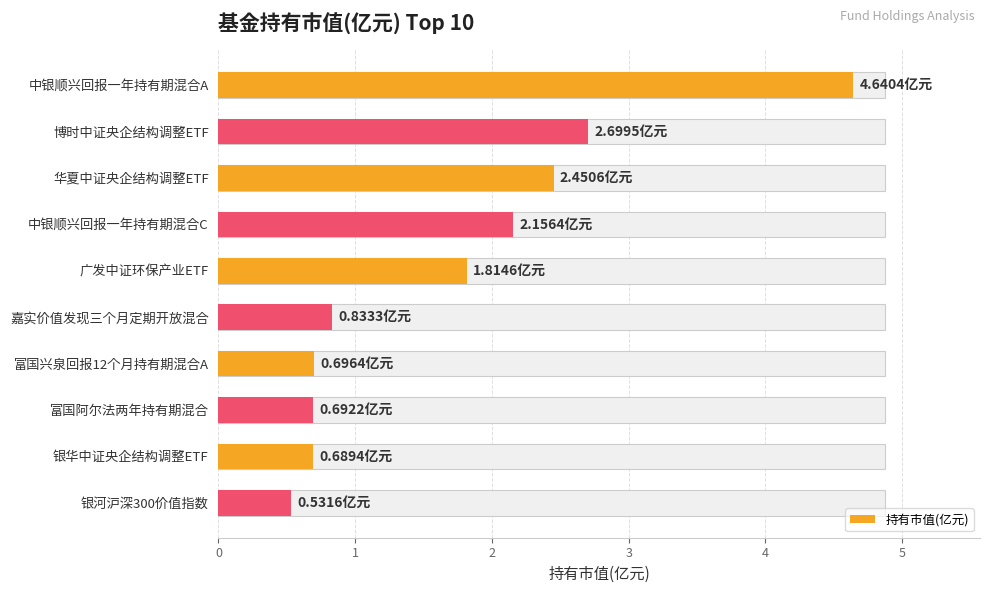

Does the chart contain any negative values?

No